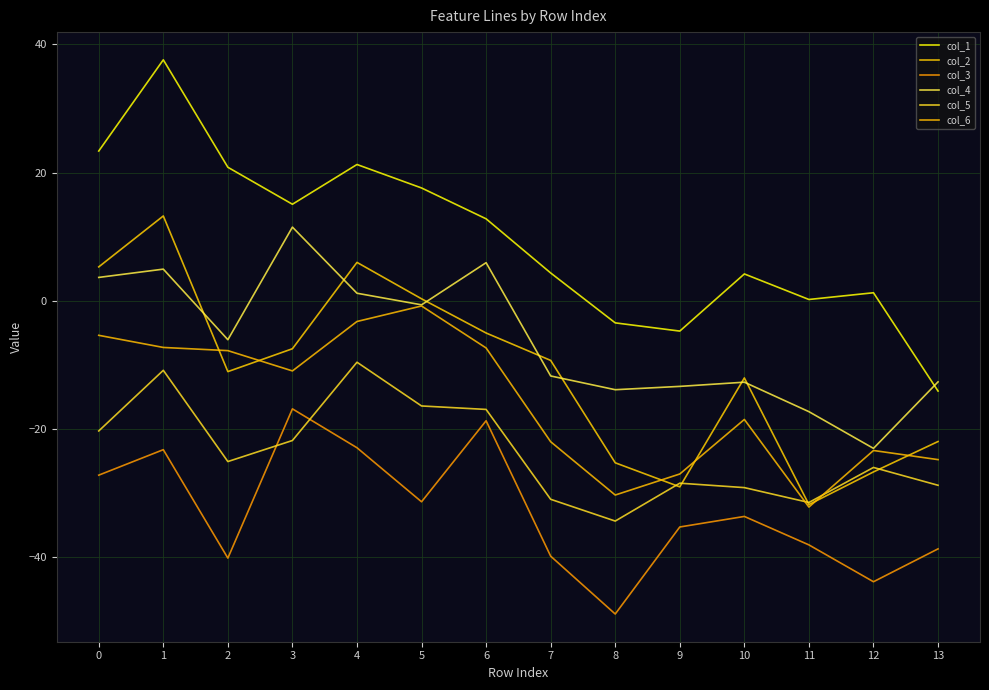

How many negative values does the col_4 series have?

9